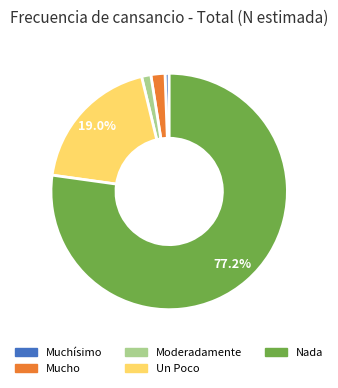

Which has a higher value, Nada or Moderadamente?

Nada